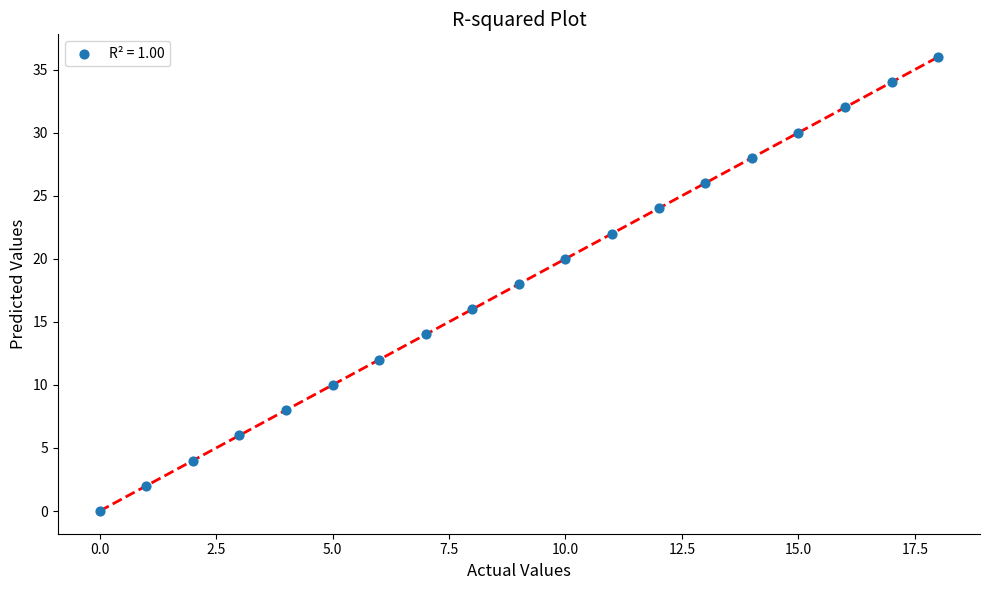

How many data points are displayed?

19